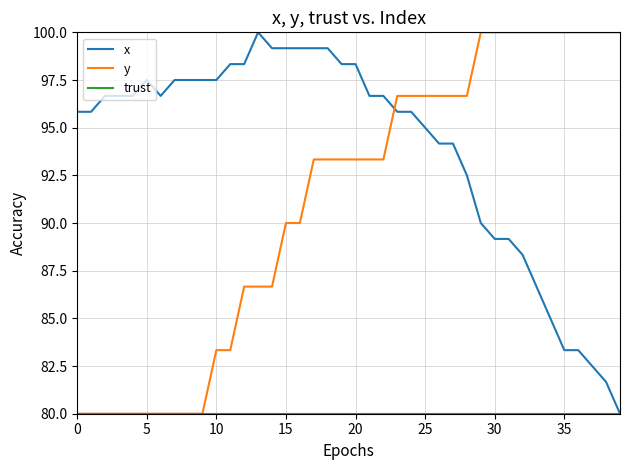

Does the chart display data point markers on the line(s)?

No